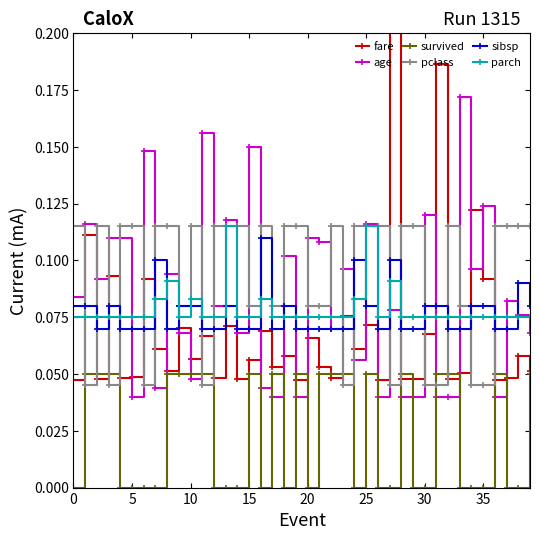

Reading left to right, what are all the values shown in this chart?

fare: 0.0	0.1	0.0	0.1	0.0	0.0	0.1	0.1	0.1	0.1	0.1	0.1	0.0	0.1	0.0	0.1	0.1	0.1	0.1	0.0	0.1	0.1	0.0	0.1	0.1	0.1	0.0	0.3	0.0	0.0	0.1	0.2	0.0	0.1	0.1	0.1	0.0	0.0	0.1	0.1
age: 0.1	0.1	0.1	0.1	0.1	0.0	0.1	0.0	0.1	0.1	0.0	0.2	0.1	0.1	0.1	0.1	0.0	0.0	0.1	0.0	0.1	0.1	0.1	0.1	0.1	0.1	0.0	0.1	0.0	0.0	0.1	0.0	0.0	0.2	0.1	0.1	0.0	0.1	0.1	0.1
survived: 0.0	0.1	0.1	0.1	0.0	0.0	0.0	0.0	0.1	0.1	0.1	0.1	0.0	0.0	0.0	0.1	0.0	0.1	0.0	0.1	0.0	0.1	0.1	0.1	0.0	0.1	0.0	0.0	0.1	0.0	0.0	0.1	0.1	0.0	0.0	0.0	0.1	0.0	0.0	0.1
pclass: 0.1	0.0	0.1	0.0	0.1	0.1	0.0	0.1	0.1	0.1	0.1	0.0	0.1	0.1	0.1	0.1	0.1	0.1	0.1	0.1	0.1	0.1	0.1	0.0	0.1	0.1	0.1	0.0	0.1	0.1	0.0	0.0	0.1	0.1	0.0	0.0	0.1	0.1	0.1	0.1
sibsp: 0.1	0.1	0.1	0.1	0.1	0.1	0.1	0.1	0.1	0.1	0.1	0.1	0.1	0.1	0.1	0.1	0.1	0.1	0.1	0.1	0.1	0.1	0.1	0.1	0.1	0.1	0.1	0.1	0.1	0.1	0.1	0.1	0.1	0.1	0.1	0.1	0.1	0.1	0.1	0.1
parch: 0.1	0.1	0.1	0.1	0.1	0.1	0.1	0.1	0.1	0.1	0.1	0.1	0.1	0.1	0.1	0.1	0.1	0.1	0.1	0.1	0.1	0.1	0.1	0.1	0.1	0.1	0.1	0.1	0.1	0.1	0.1	0.1	0.1	0.1	0.1	0.1	0.1	0.1	0.1	0.1